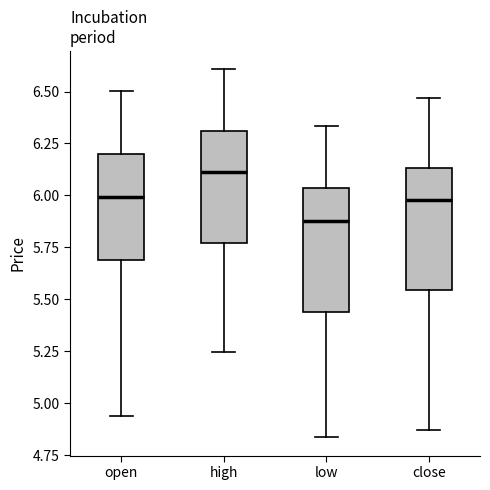

Reading left to right, read every box against the y-axis: the position of its median line, the range the box covers, and the ends of its whiskers. The values are not printed on the chart, so give them approximately, as read against the axis.

open: median 6.00, box 5.70 to 6.20, whiskers 4.95 to 6.50
high: median 6.10, box 5.75 to 6.30, whiskers 5.25 to 6.60
low: median 5.90, box 5.45 to 6.05, whiskers 4.85 to 6.35
close: median 6.00, box 5.55 to 6.15, whiskers 4.85 to 6.45